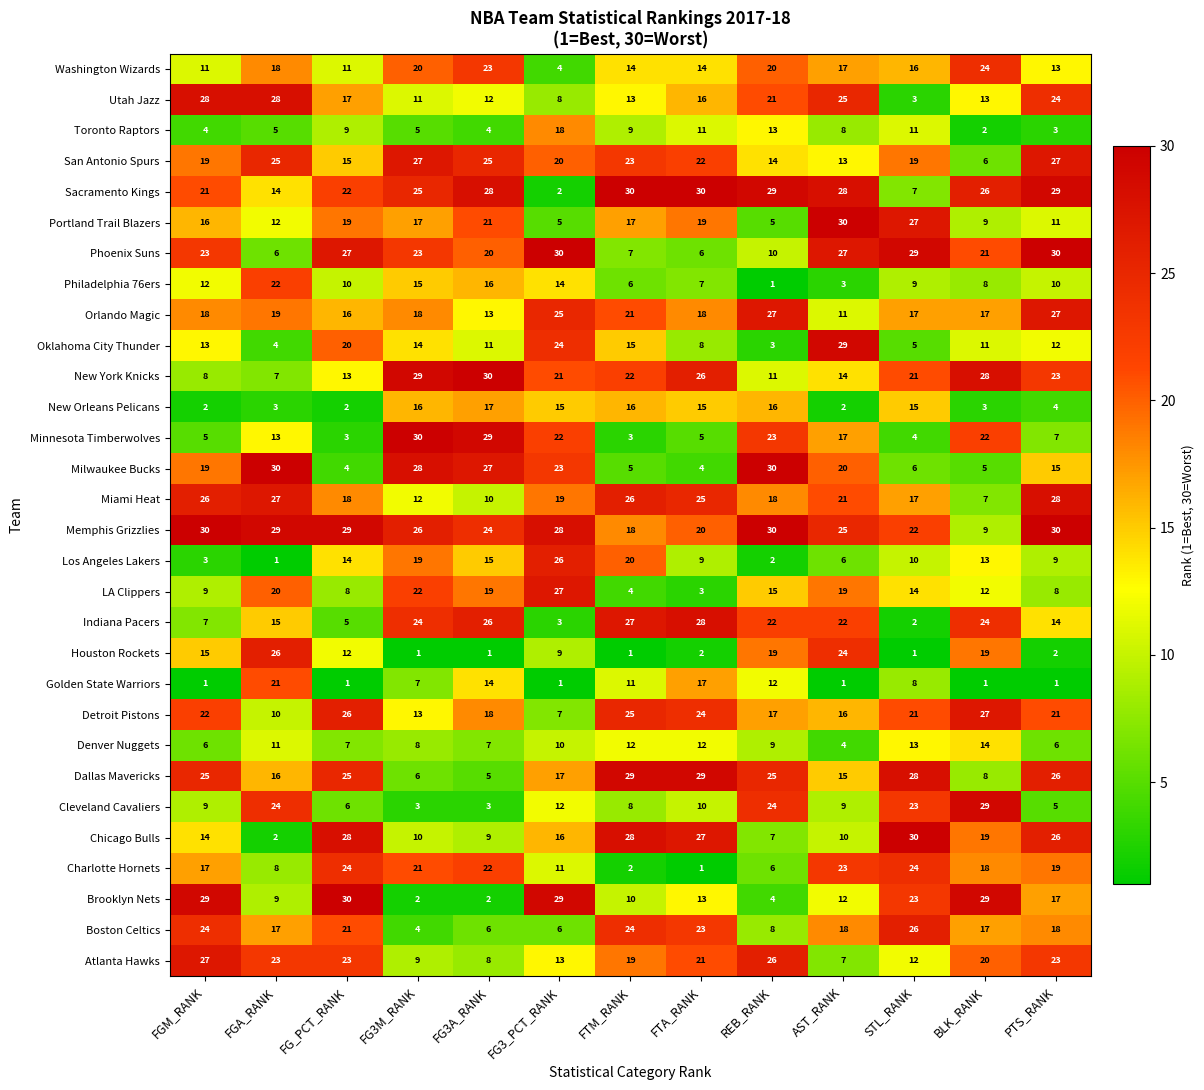

At which category is the sum across all series the highest?

PTS_RANK